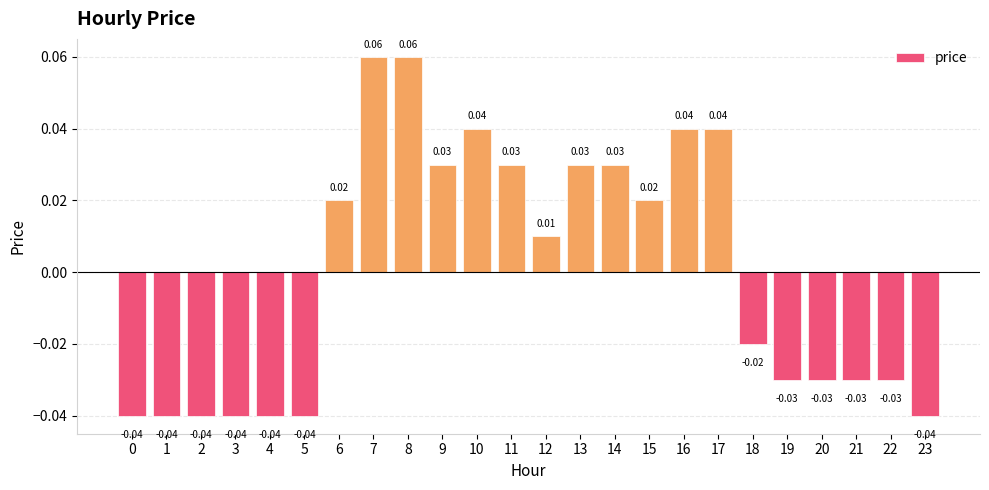

What is the change in value from 14 to 23?

-0.1